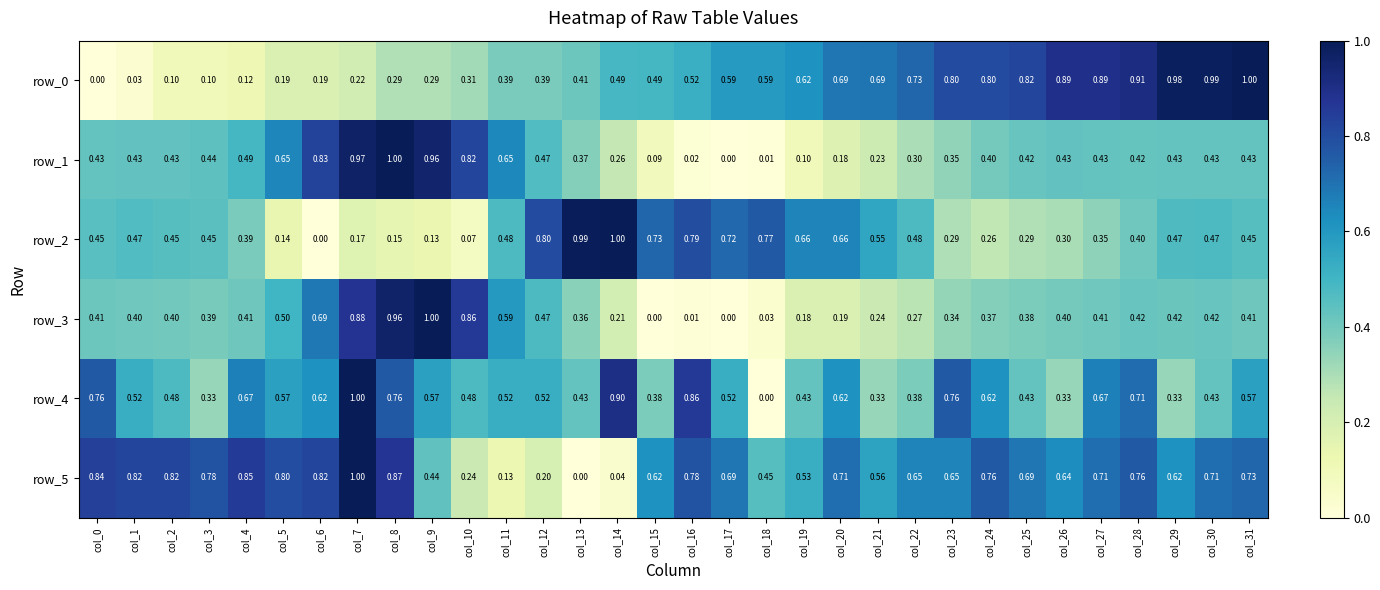

How many positive values does the row_2 series have?

31